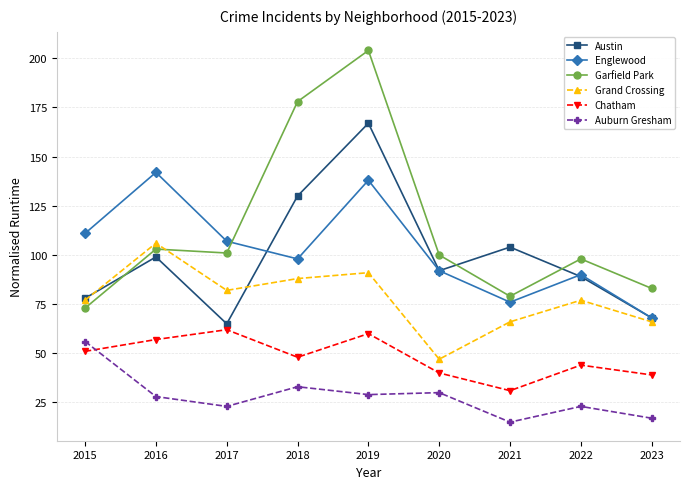

Read the Englewood value at 2017.

107